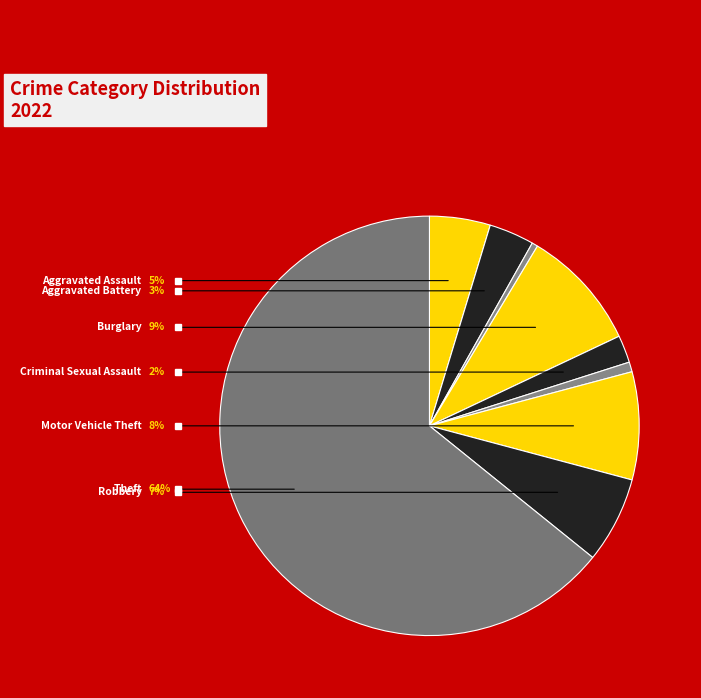

Is the sum of Robbery and Aggravated Assault greater than half?

No